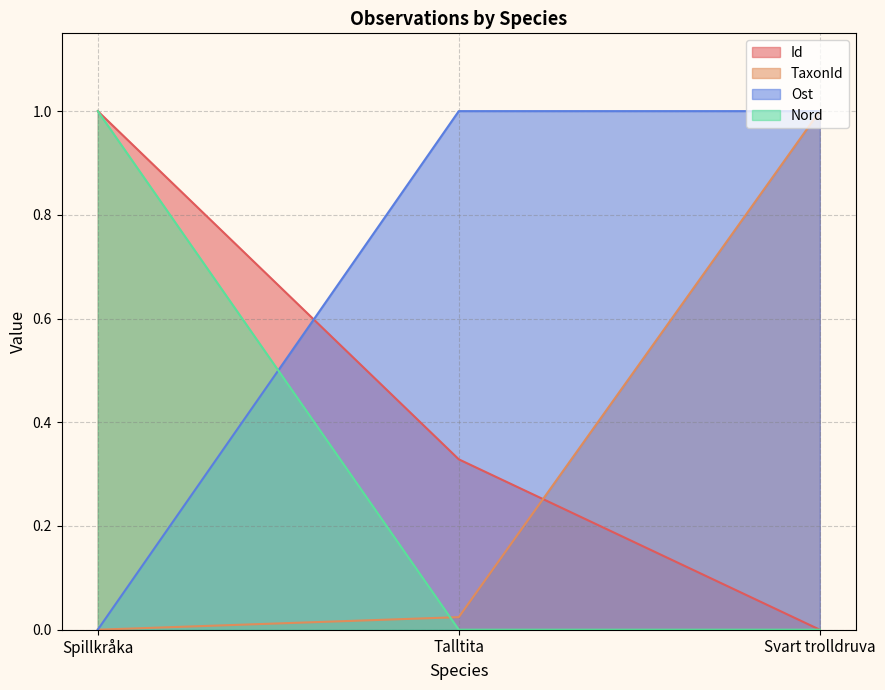

Reading left to right, transcribe all the data shown in this chart.

Id: 1.0	0.3	0.0
TaxonId: 0.0	0.0	1.0
Ost: 0.0	1.0	1.0
Nord: 1.0	0.0	0.0